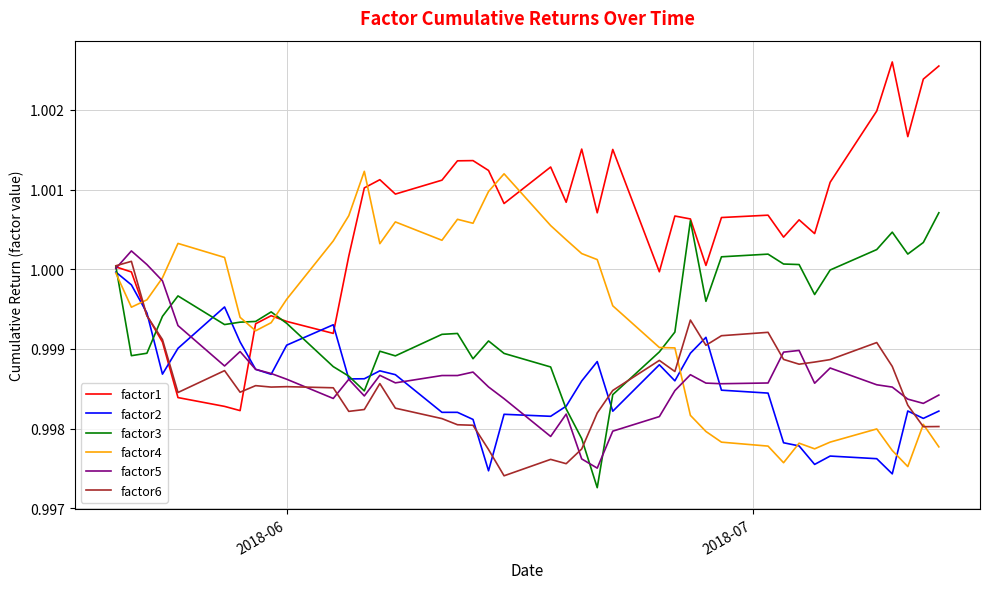

Which series has the widest spread of values?

factor1